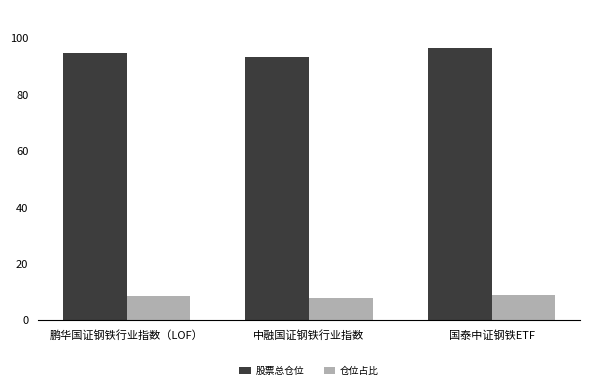

What is the value of the 股票总仓位 bar at the 1st from the left?

94.8